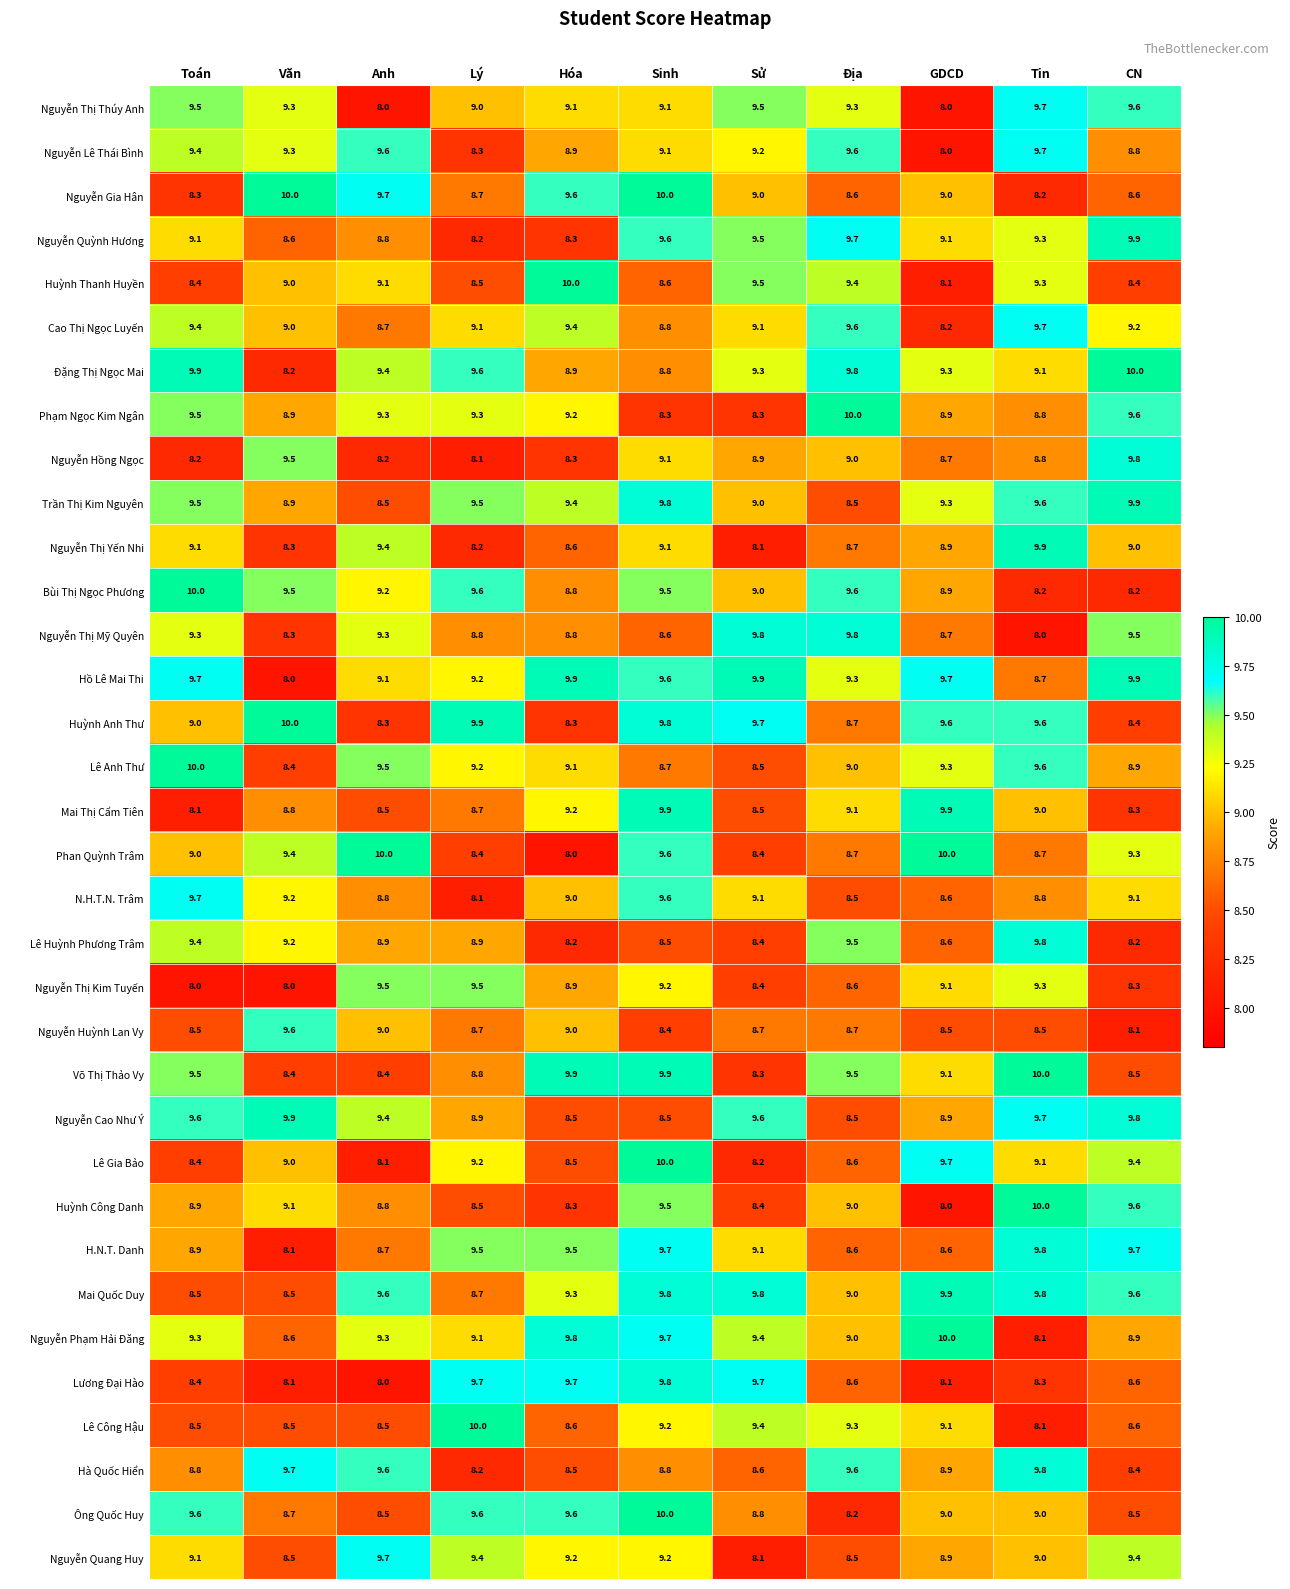

The value of Hà Quốc Hiển at Địa is 14.6. True or false?

False